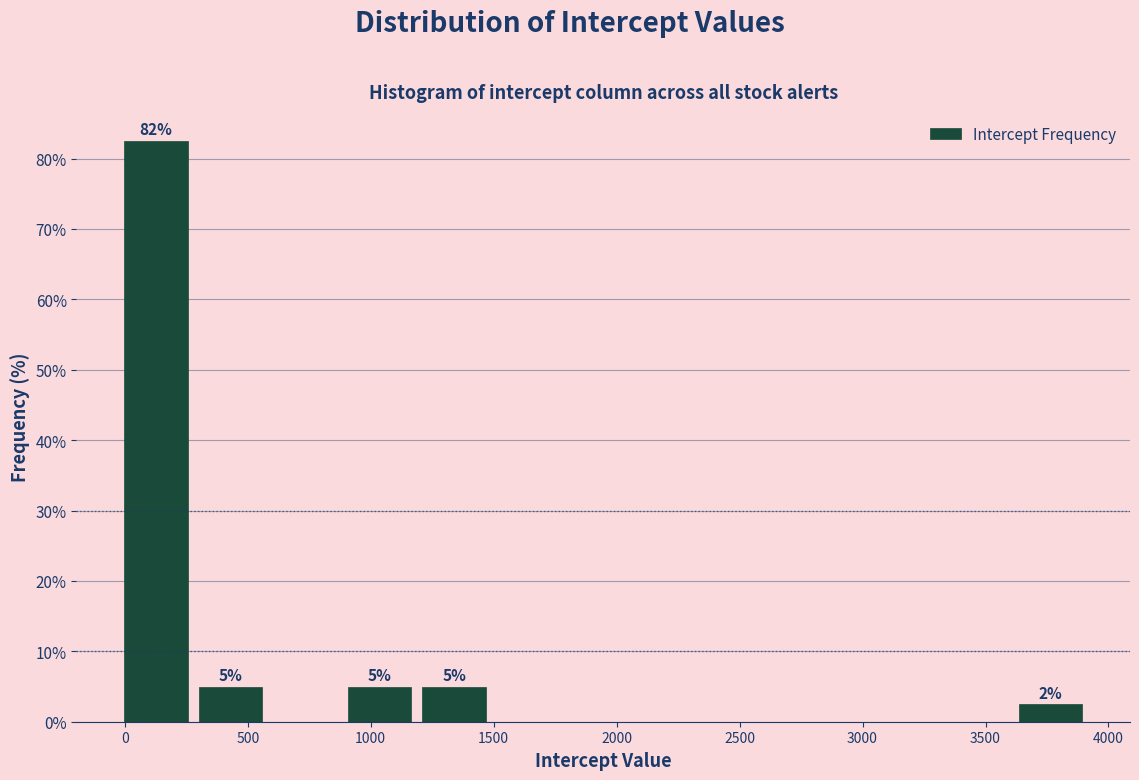

Over which range of the x-axis is the bar tallest?

0 to 300